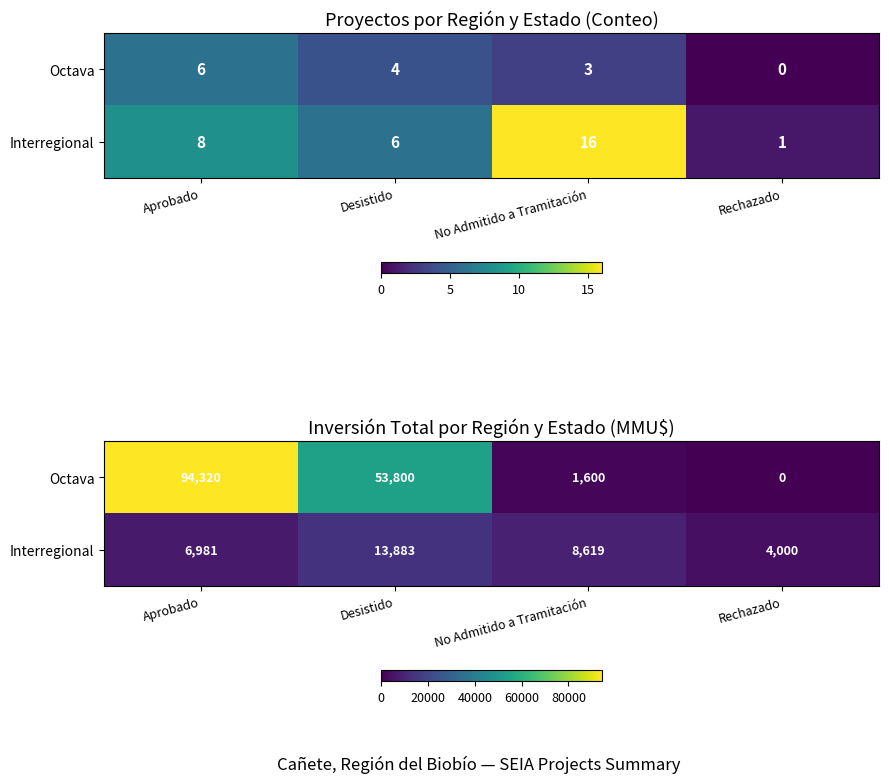

Rank the series by their maximum value, from highest to lowest.

Octava, Interregional